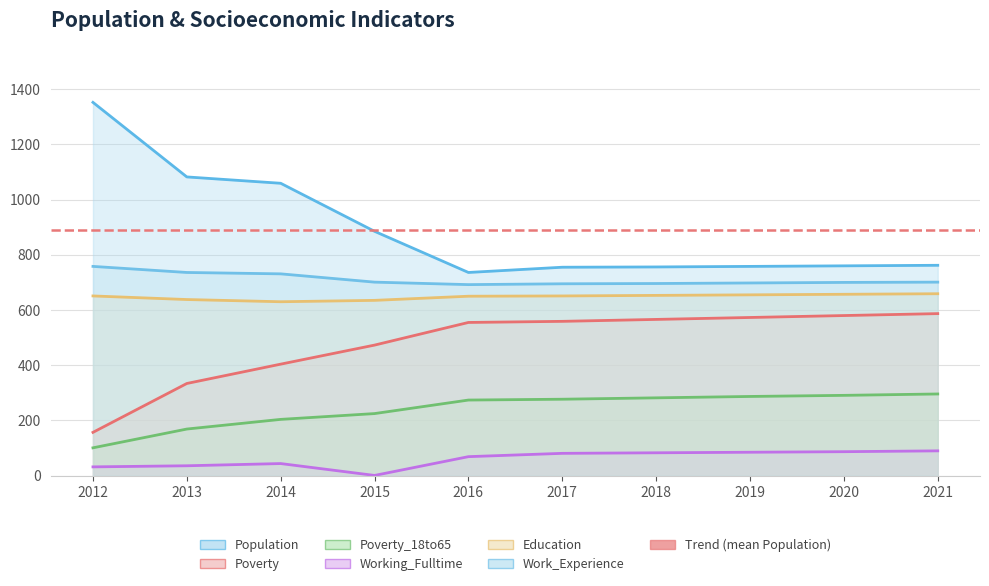

At which category is the sum across all series the highest?

2021